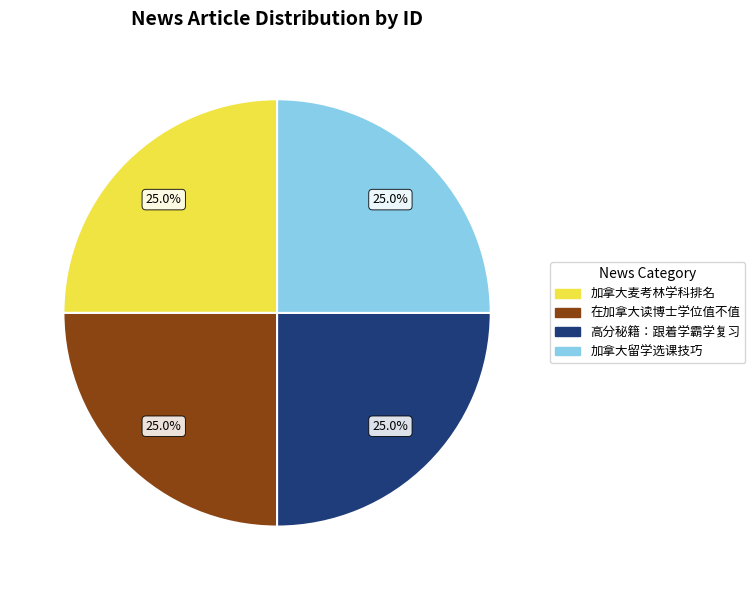

Is there any slice that represents more than half of the pie?

No